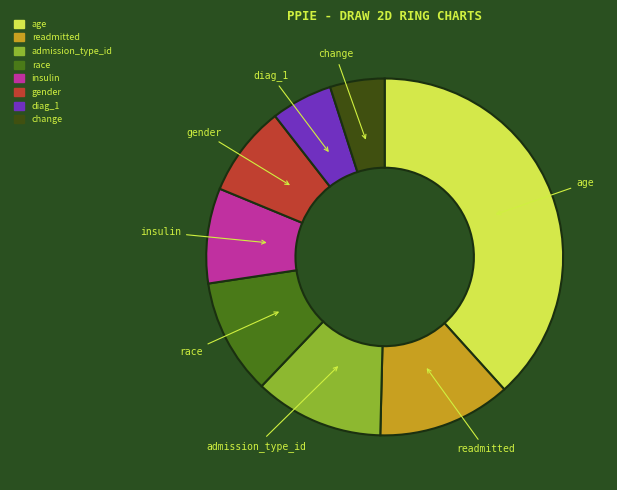

Between diag_1 and insulin, which is larger?

insulin